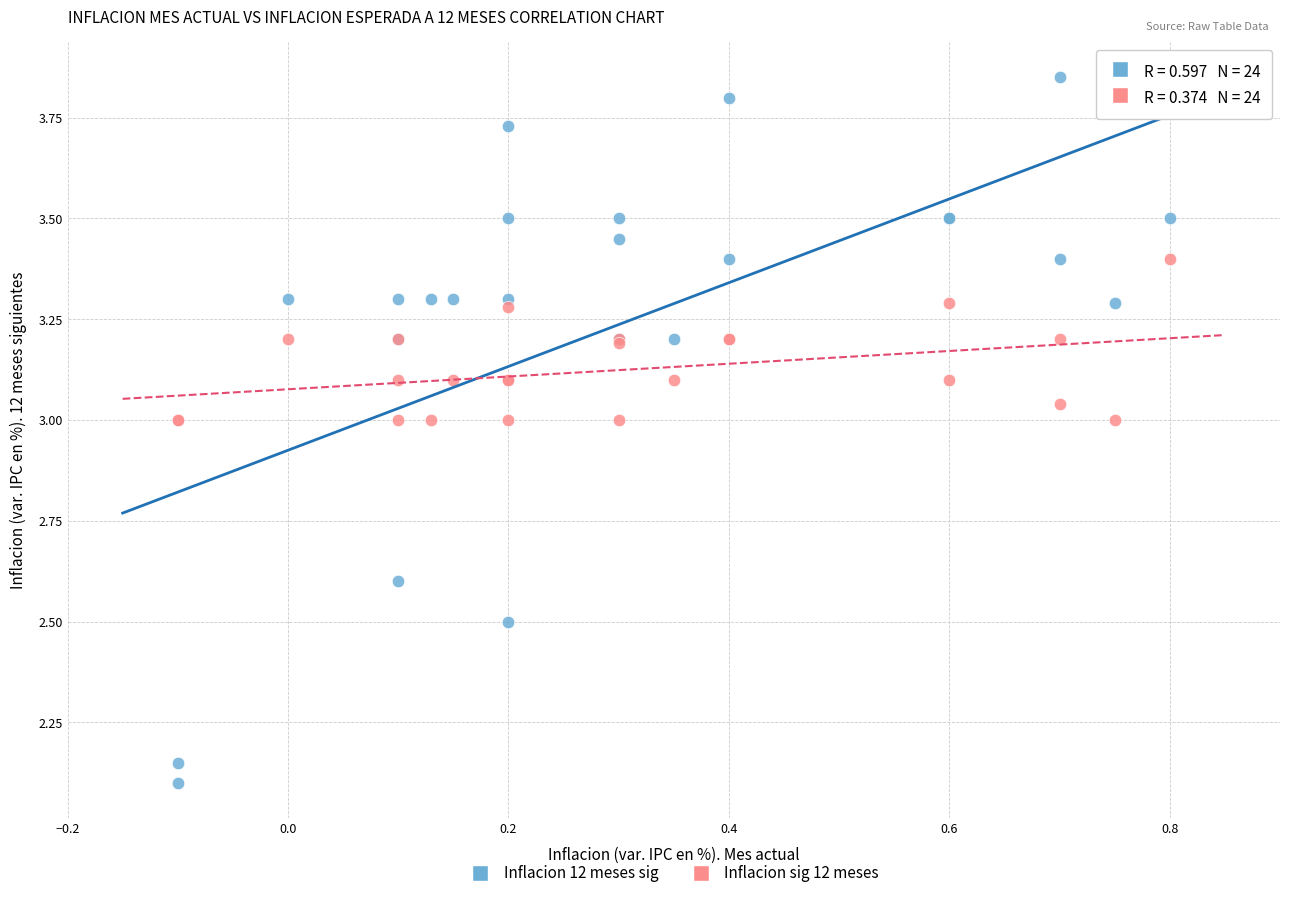

Which series has the largest Y range (max minus min)?

Inflacion 12 meses sig